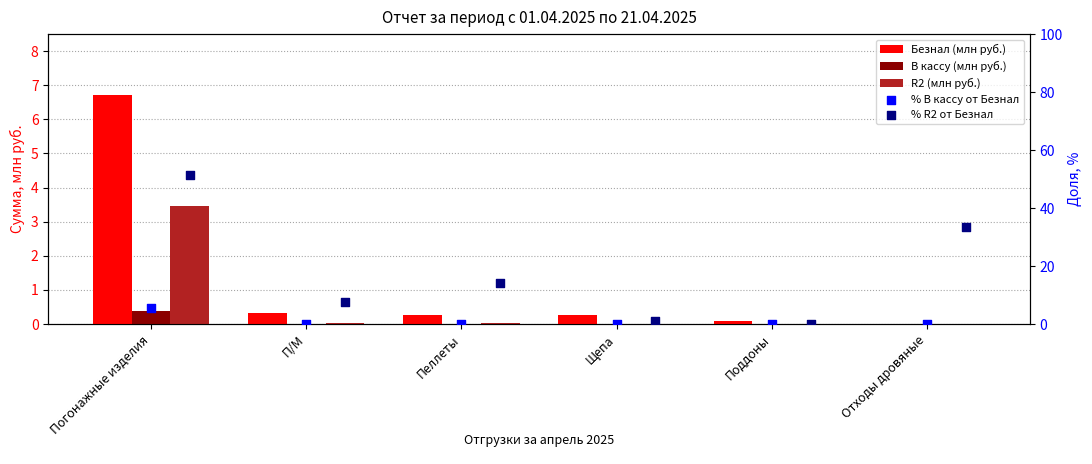

Which series has the largest Y range (max minus min)?

% R2 от Безнал